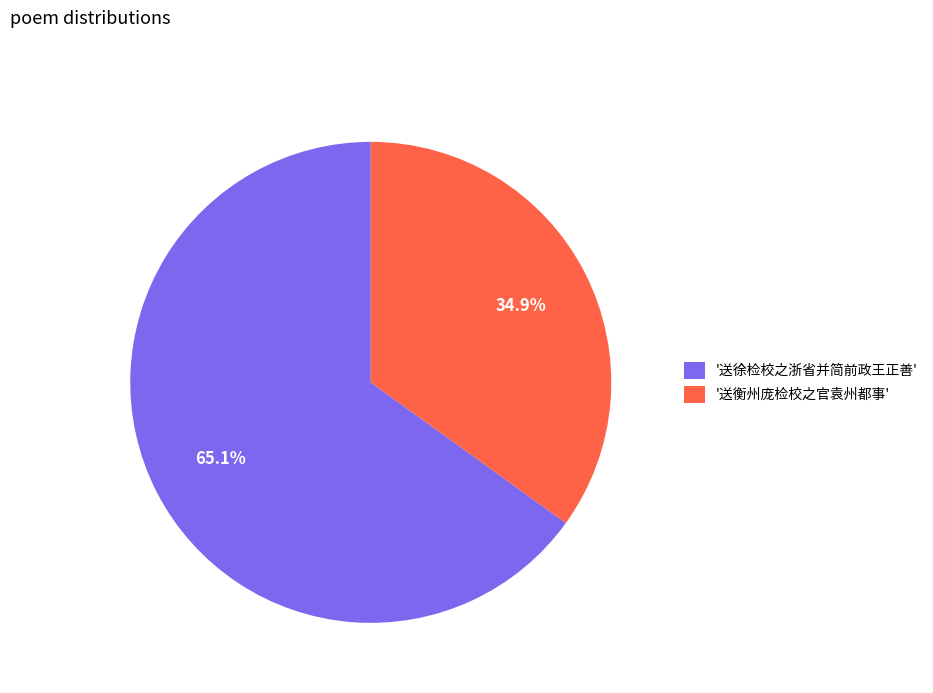

What is the smallest slice in the pie chart?

'送衡州庞检校之官袁州都事'